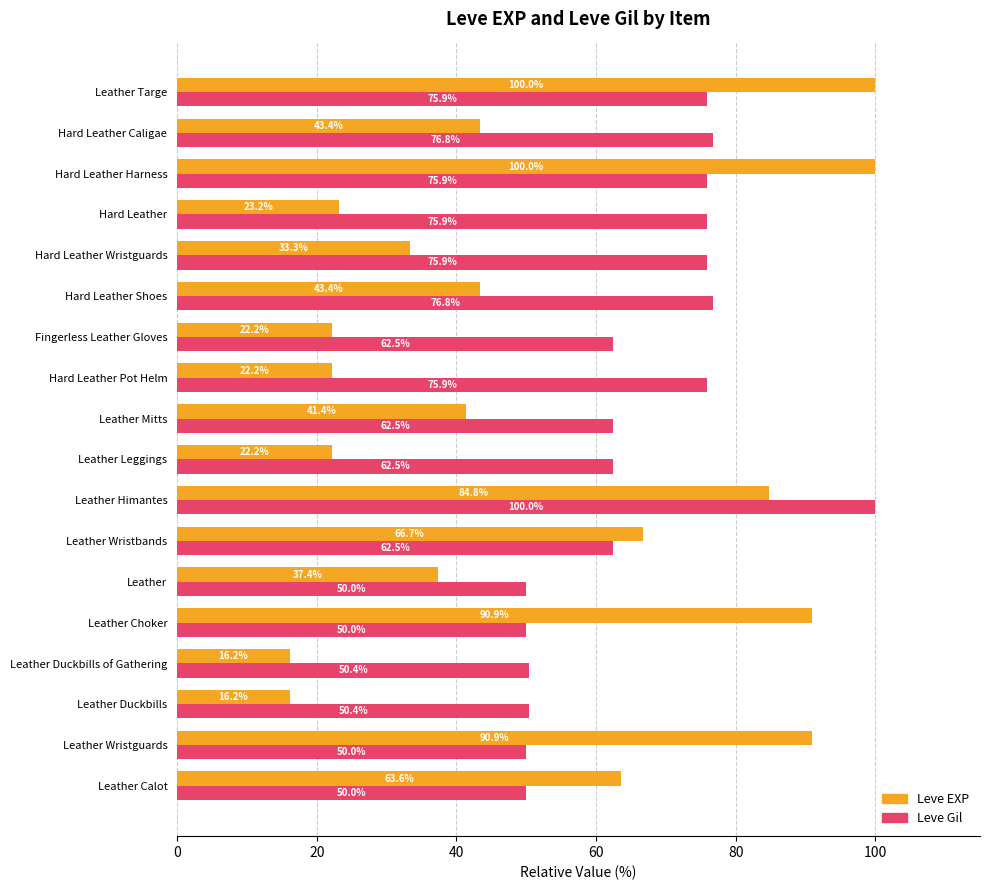

Which series has the widest spread of values?

Leve EXP